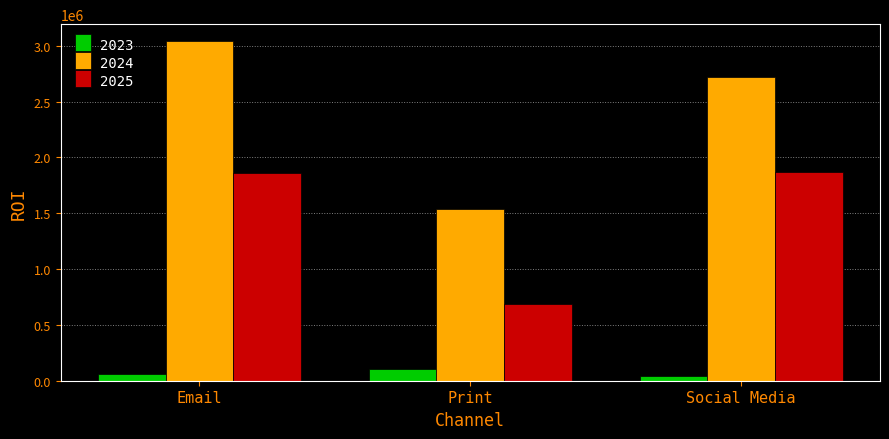

Which series has the largest range (max minus min)?

2024